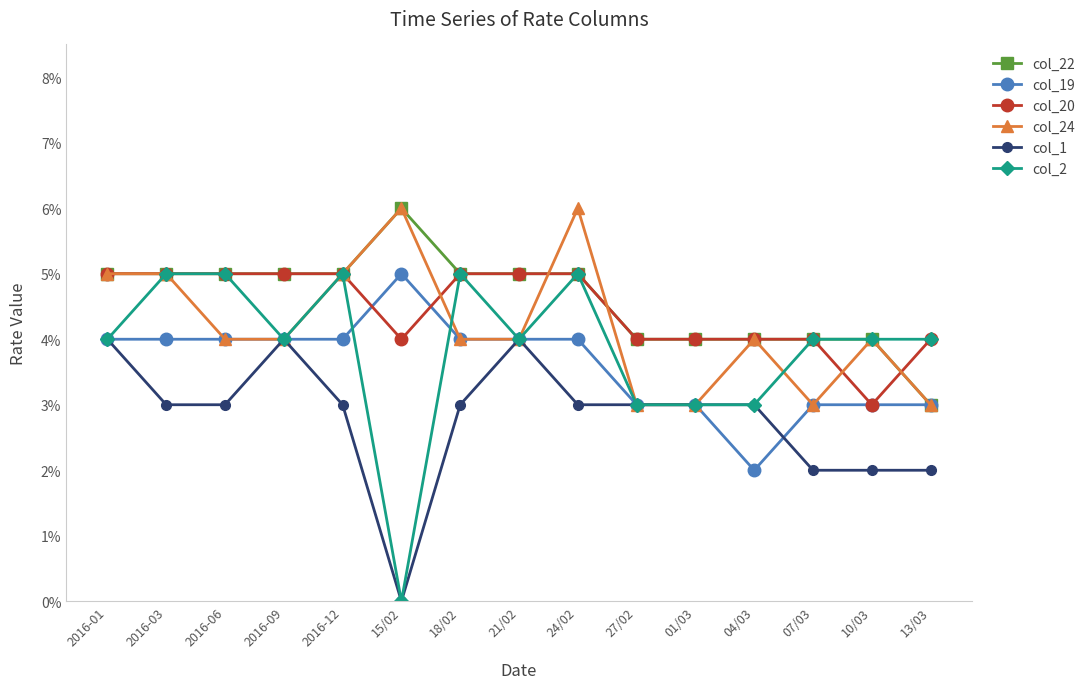

What is the label of the 13th point from the right?

2016-06